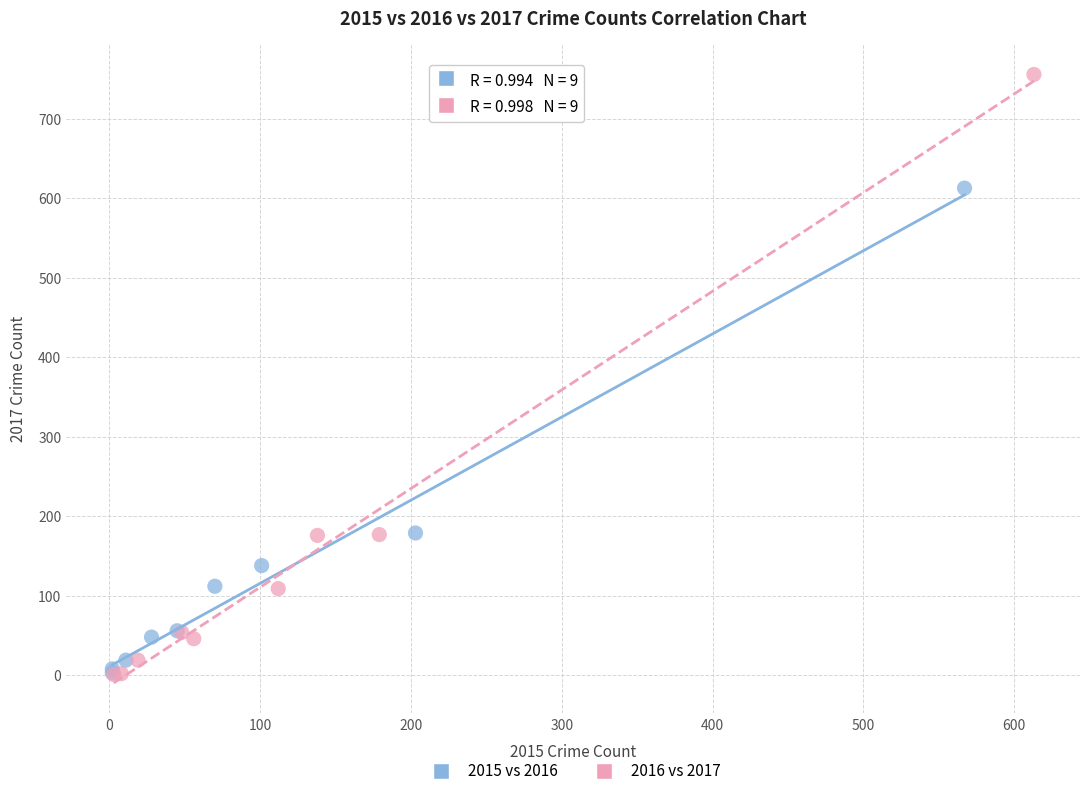

Which series has the largest Y range (max minus min)?

2016 vs 2017